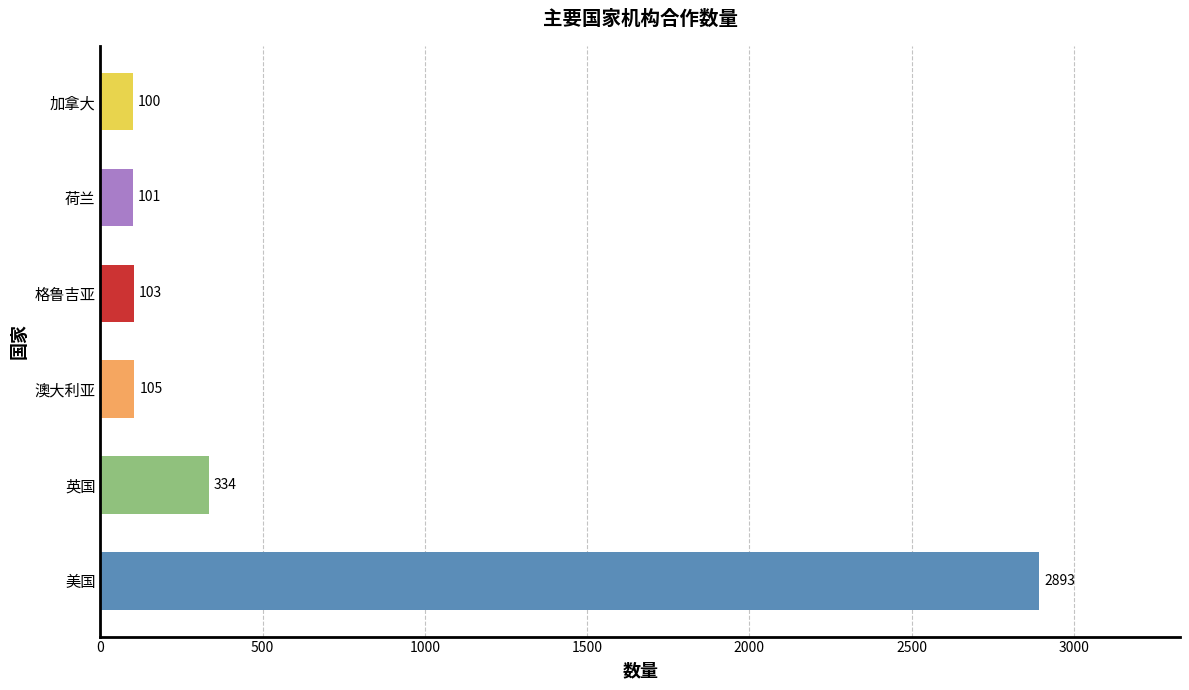

How many categories are shown in the chart?

6